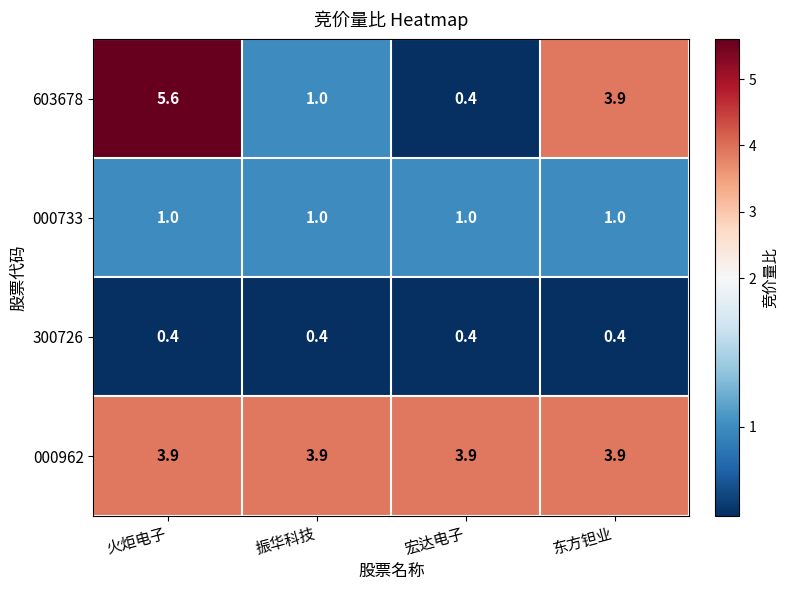

What is the sum of all 000733 values?

4.0